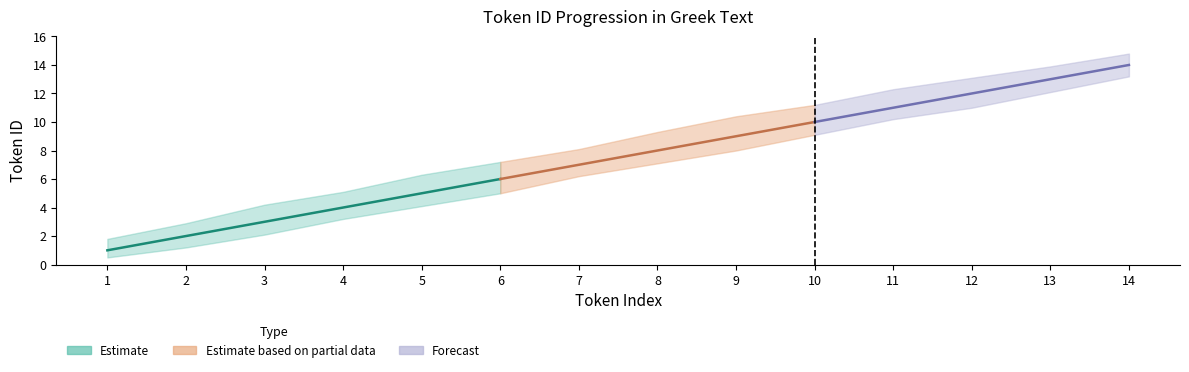

How many values exceed 8?

6